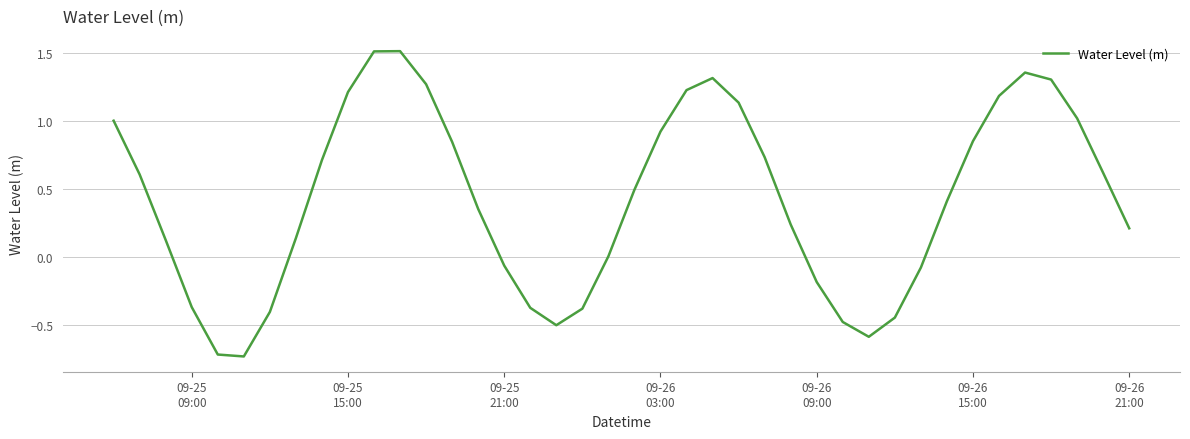

What is the maximum value shown in the chart?

1.5